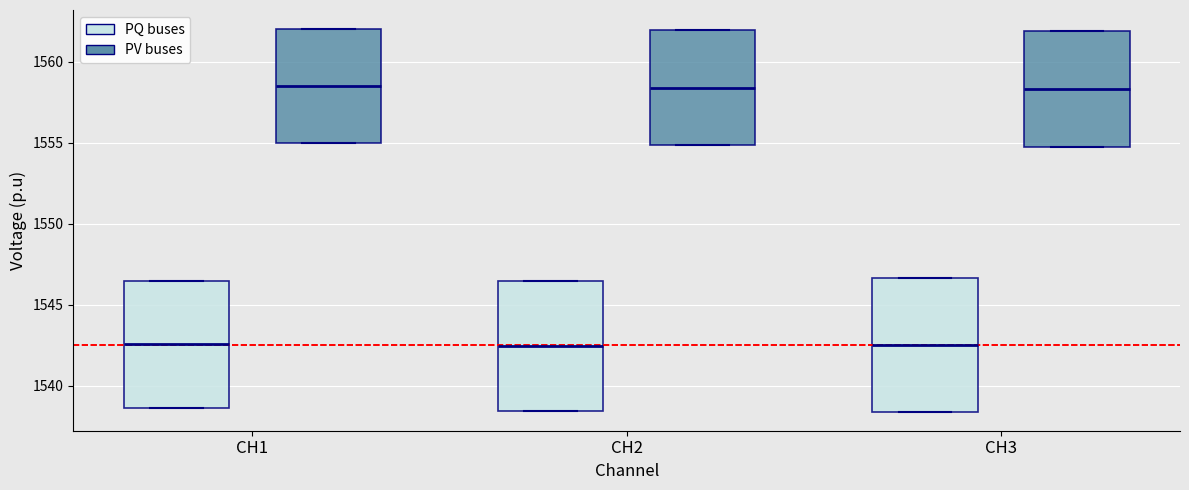

Reading left to right, read every box against the y-axis: the position of its median line, the range the box covers, and the ends of its whiskers. The values are not printed on the chart, so give them approximately, as read against the axis.

CH1 (PQ buses): median 1542.5, box 1538.5 to 1546.5, whiskers 1538.5 to 1546.5
CH1 (PV buses): median 1558.5, box 1555.0 to 1562.0, whiskers 1555.0 to 1562.0
CH2 (PQ buses): median 1542.5, box 1538.5 to 1546.5, whiskers 1538.5 to 1546.5
CH2 (PV buses): median 1558.5, box 1555.0 to 1562.0, whiskers 1555.0 to 1562.0
CH3 (PQ buses): median 1542.5, box 1538.5 to 1546.5, whiskers 1538.5 to 1546.5
CH3 (PV buses): median 1558.5, box 1555.0 to 1562.0, whiskers 1555.0 to 1562.0